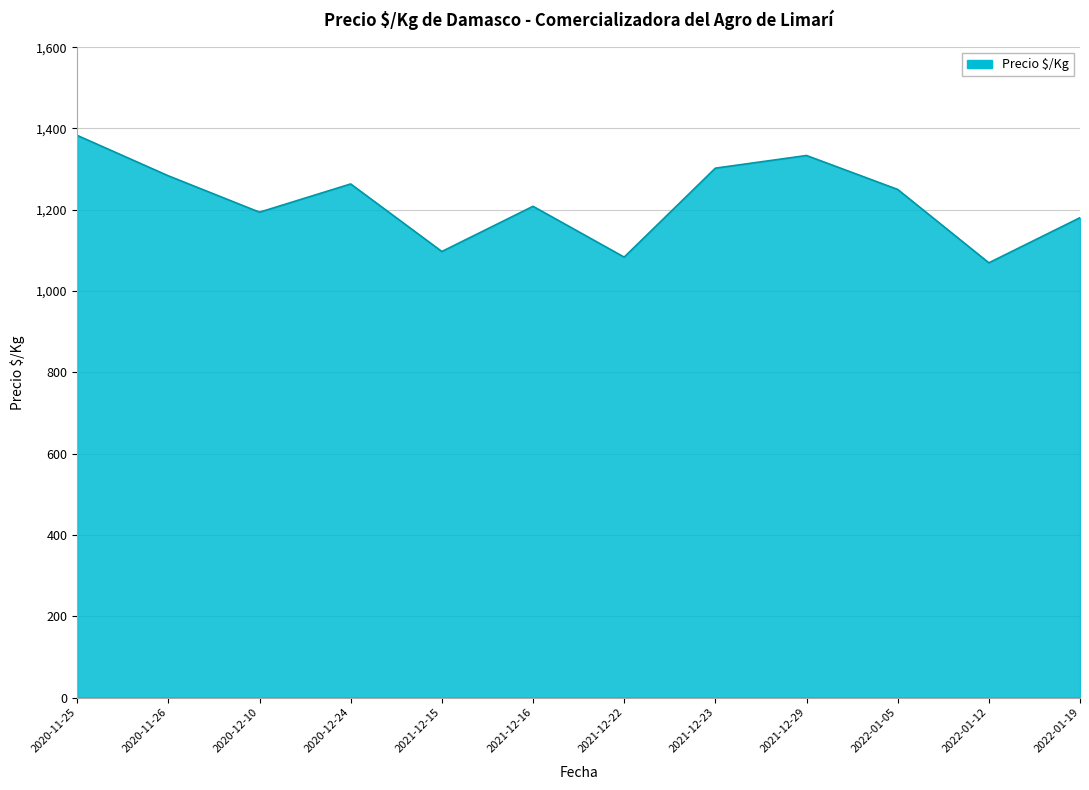

What is the difference between the values at 2020-12-24 and 2021-12-29?

70.0